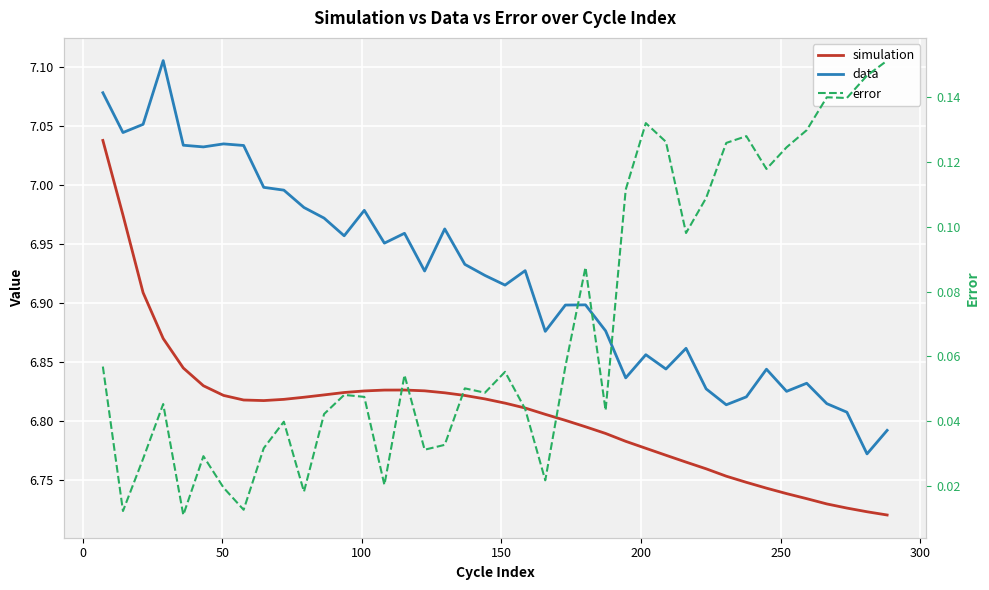

At how many categories does at least one series exceed 1?

40